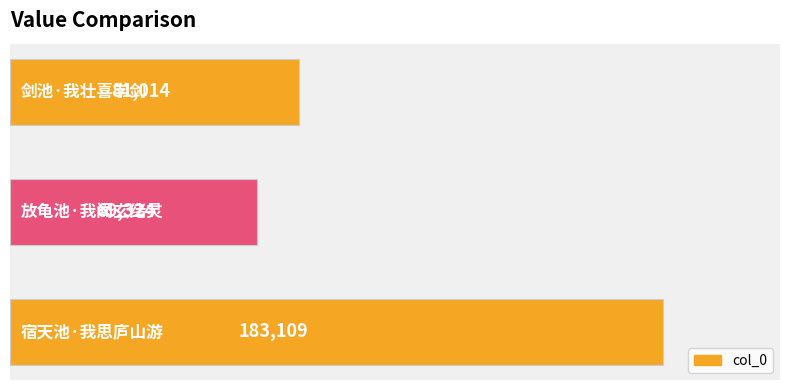

What is the minimum value shown in the chart?

69324